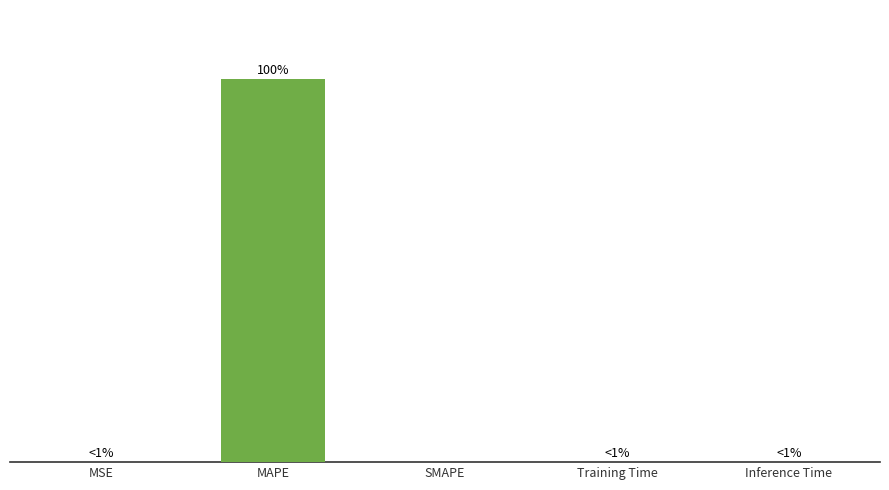

Is it true that the value at MAPE is 96.1?

False